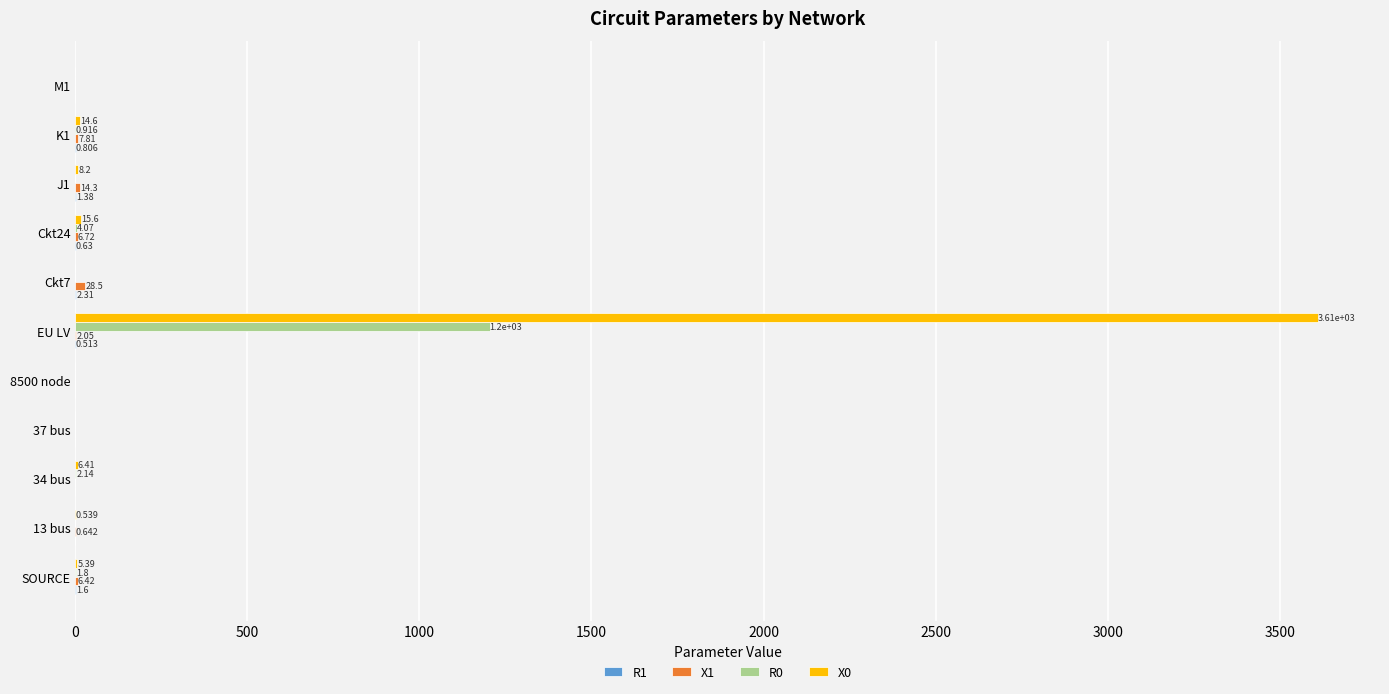

Which category has the highest value across all series?

EU LV